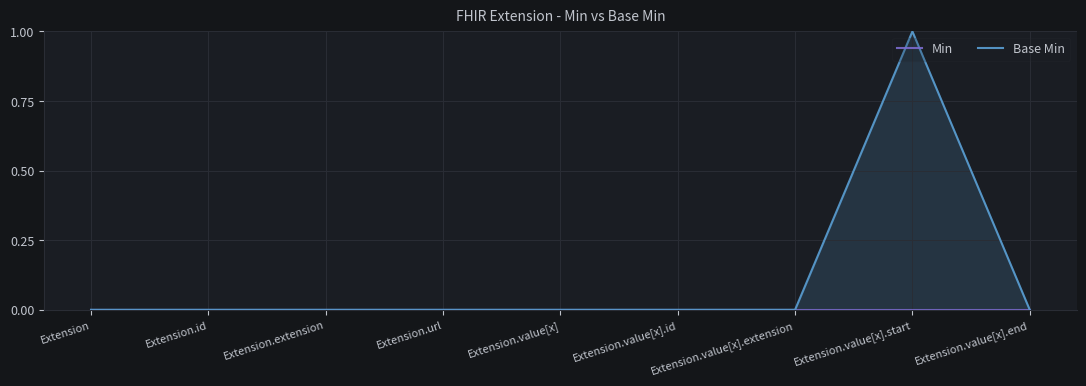

Between Extension.url and Extension.value[x], which series saw the biggest shift?

Min